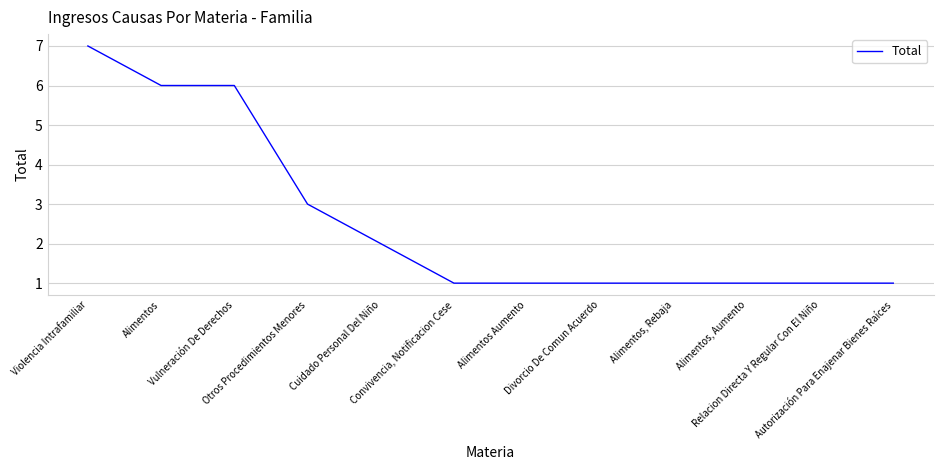

What is the difference between the values at Otros Procedimientos Menores and Alimentos Aumento?

2